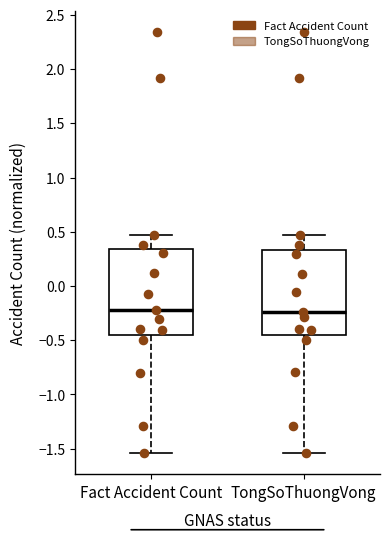

Where does the lower whisker of the box for TongSoThuongVong end on the y-axis? The values are not printed on the chart, so give them approximately, as read against the axis.

-1.55